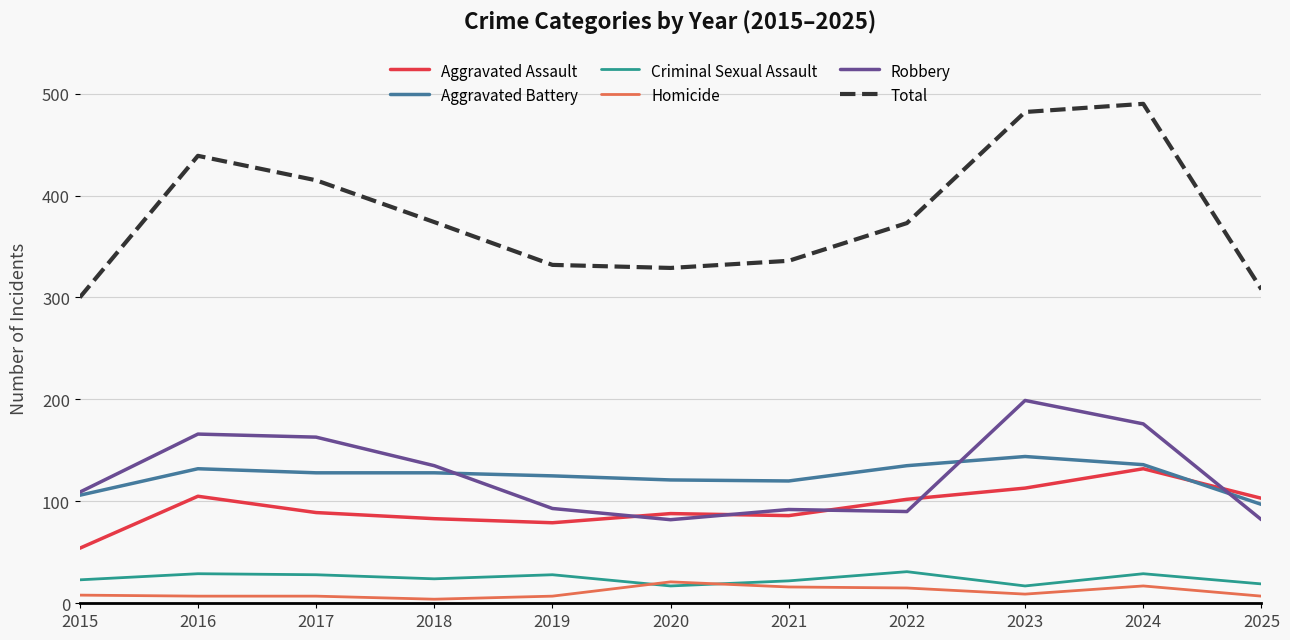

What is the sum of the Criminal Sexual Assault values at 2025 and 2021?

41